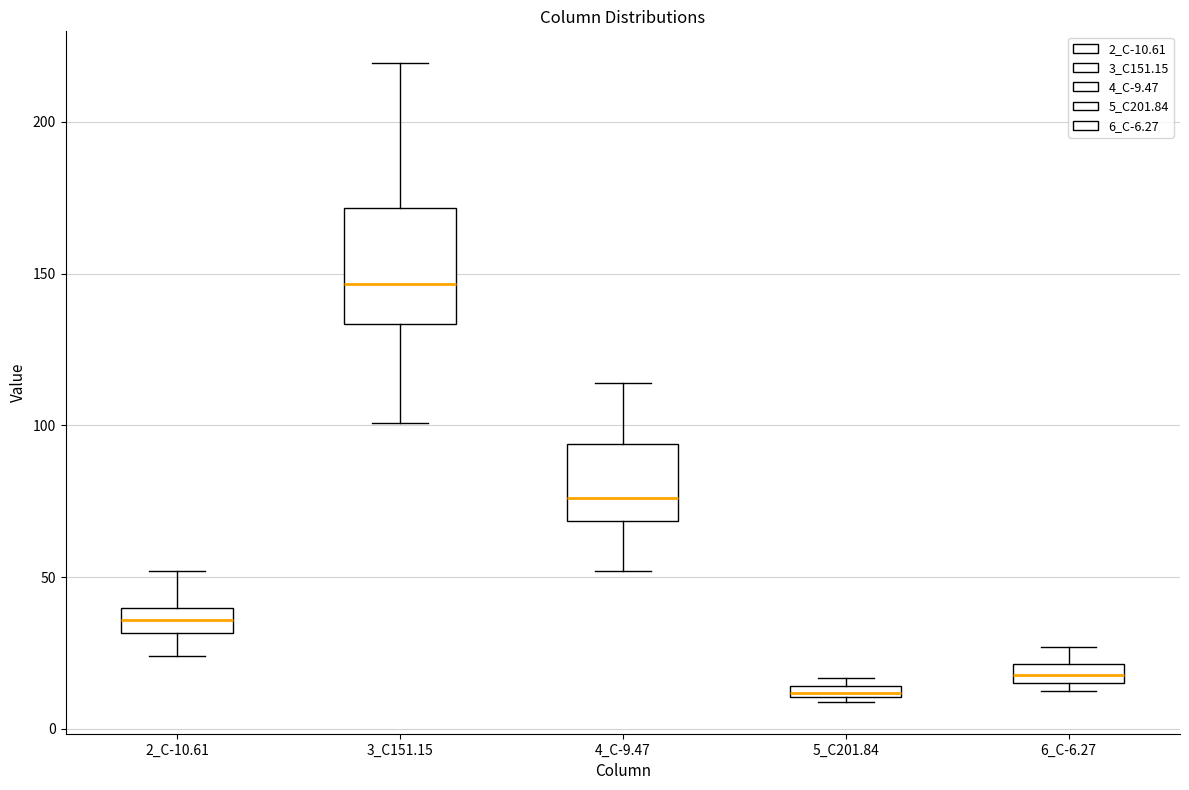

Where is the lower edge of the box for 3_C151.15 on the y-axis? The values are not printed on the chart, so give them approximately, as read against the axis.

135